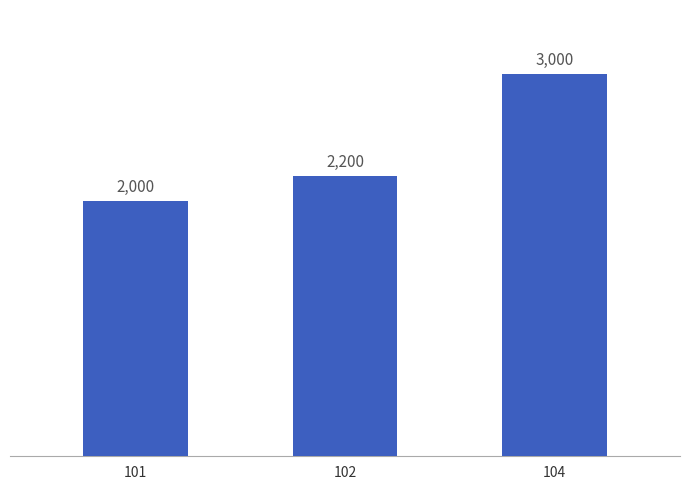

Reading left to right, what are all the values shown in this chart?

2000	2200	3000